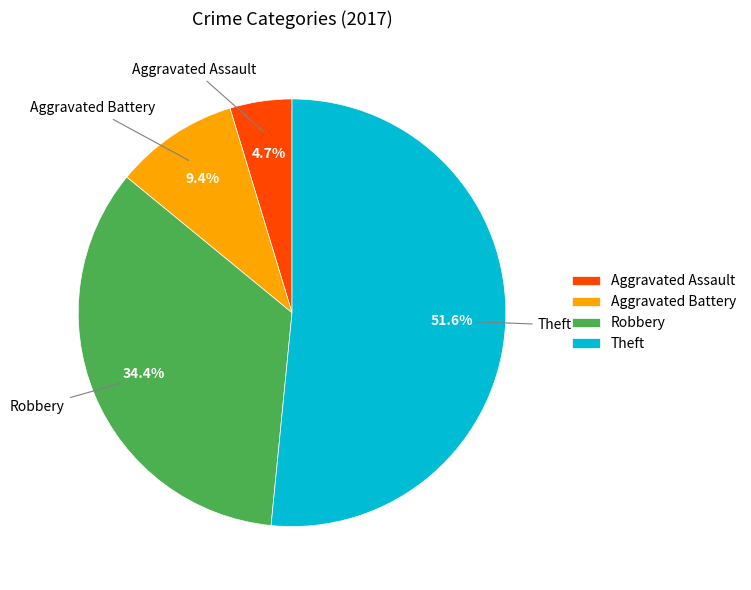

To the nearest percent, what is the average slice percentage?

25%